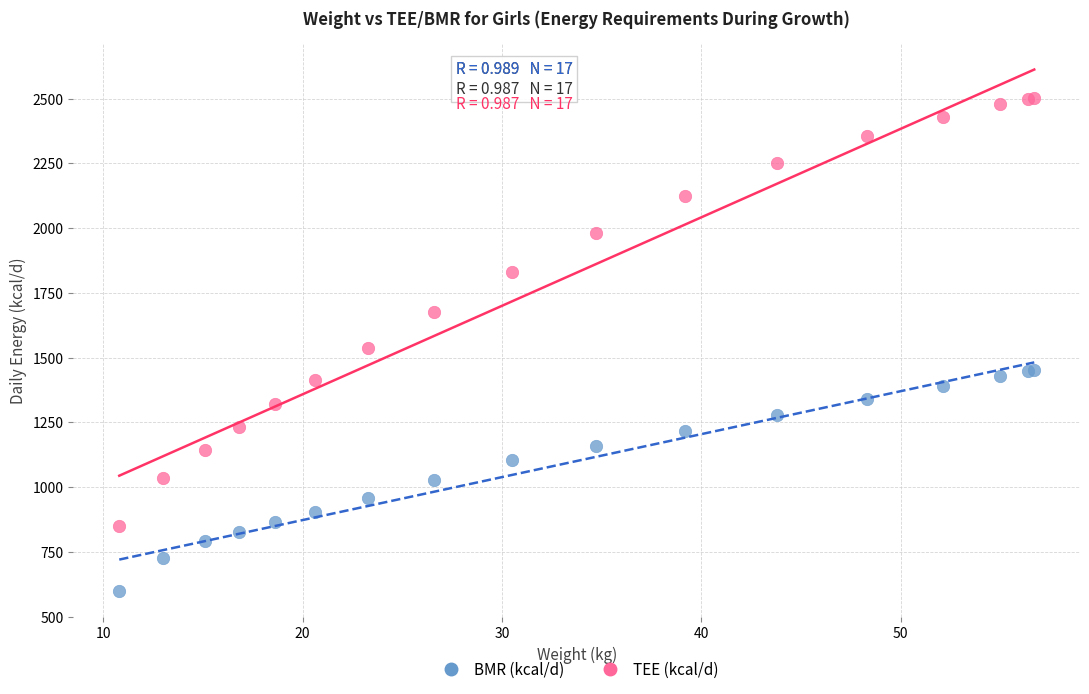

Which series reaches the minimum Y coordinate?

BMR (kcal/d)